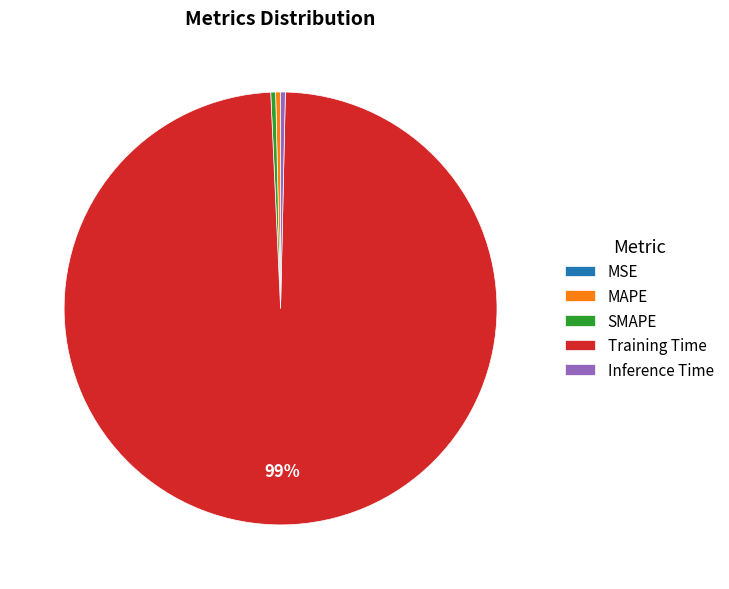

To the nearest percent, what is the average slice percentage?

20%